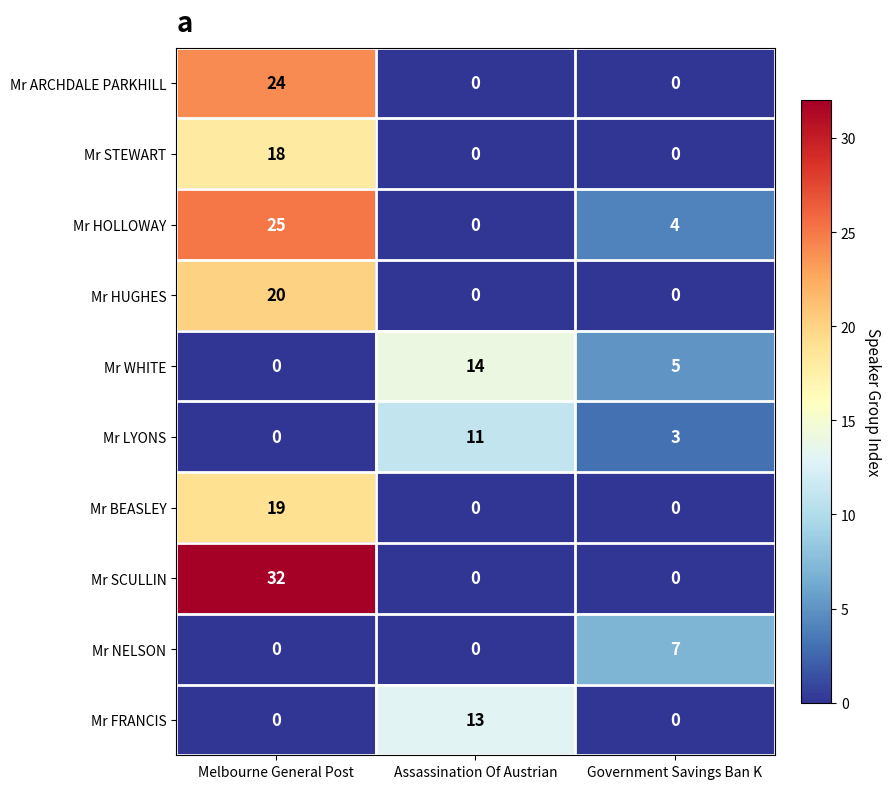

At how many categories does at least one series exceed 20?

1